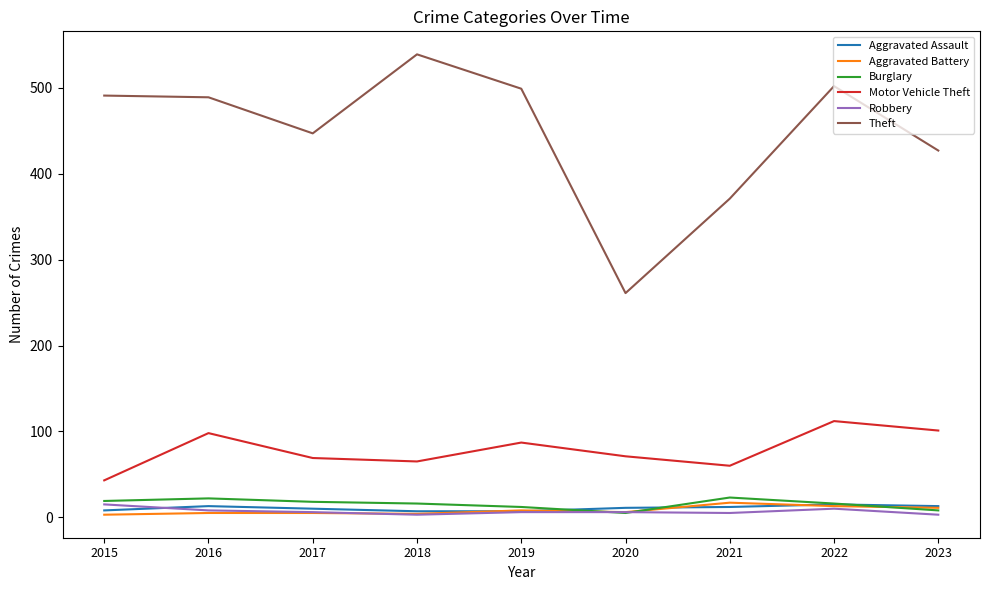

At which category does the chart reach its peak across all series?

2018